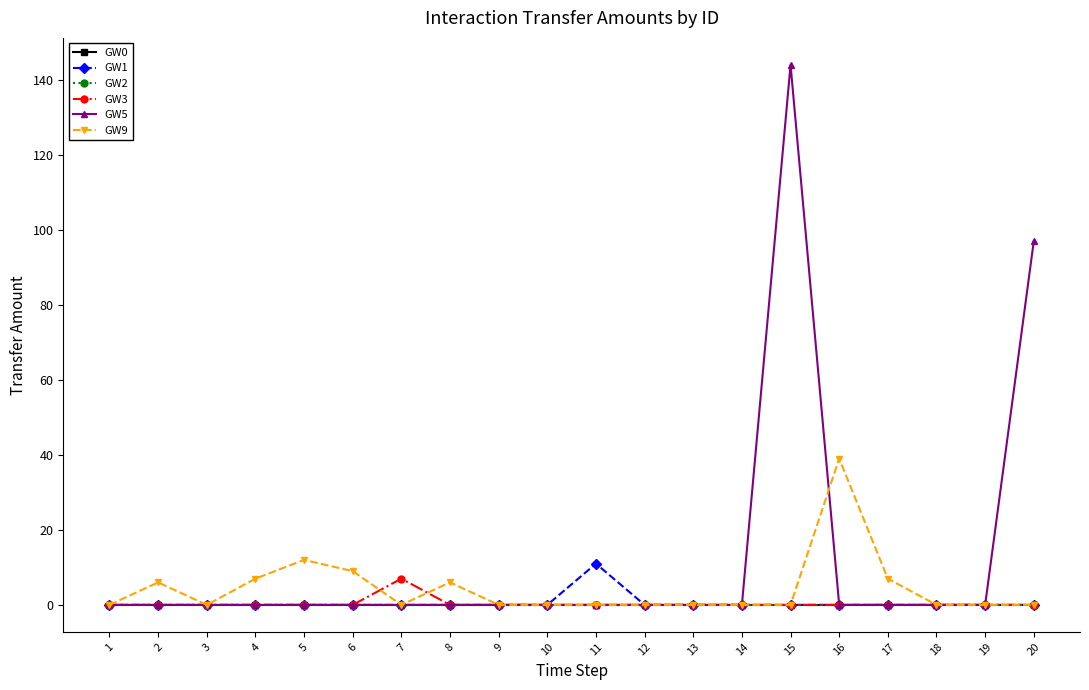

Is this an area chart (filled region under the line)?

No